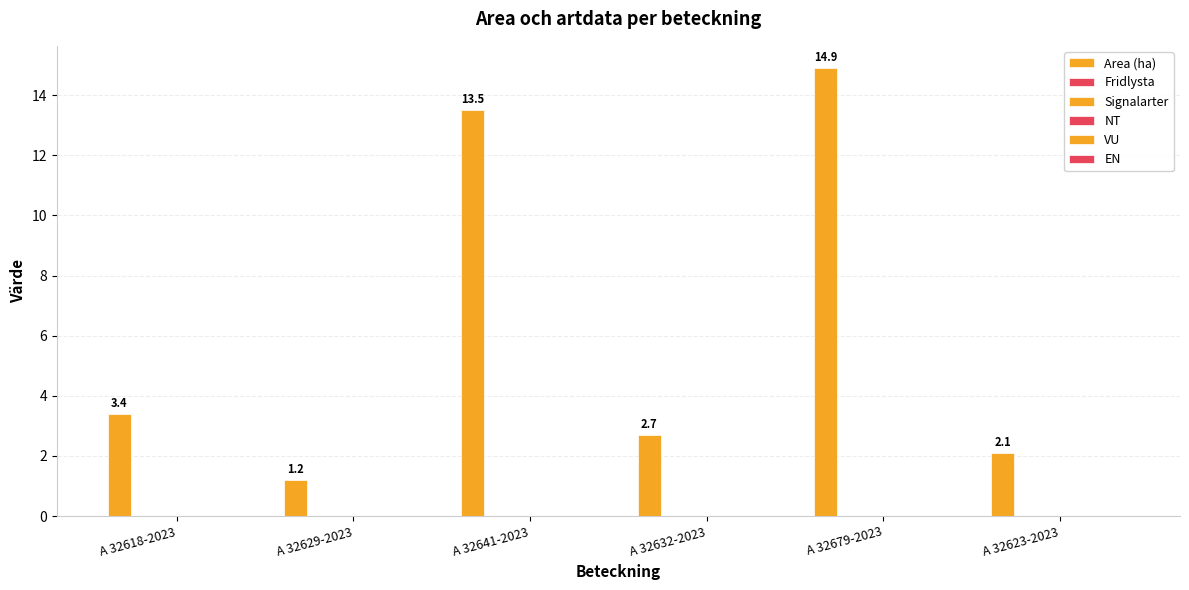

How many series are shown in this chart?

1